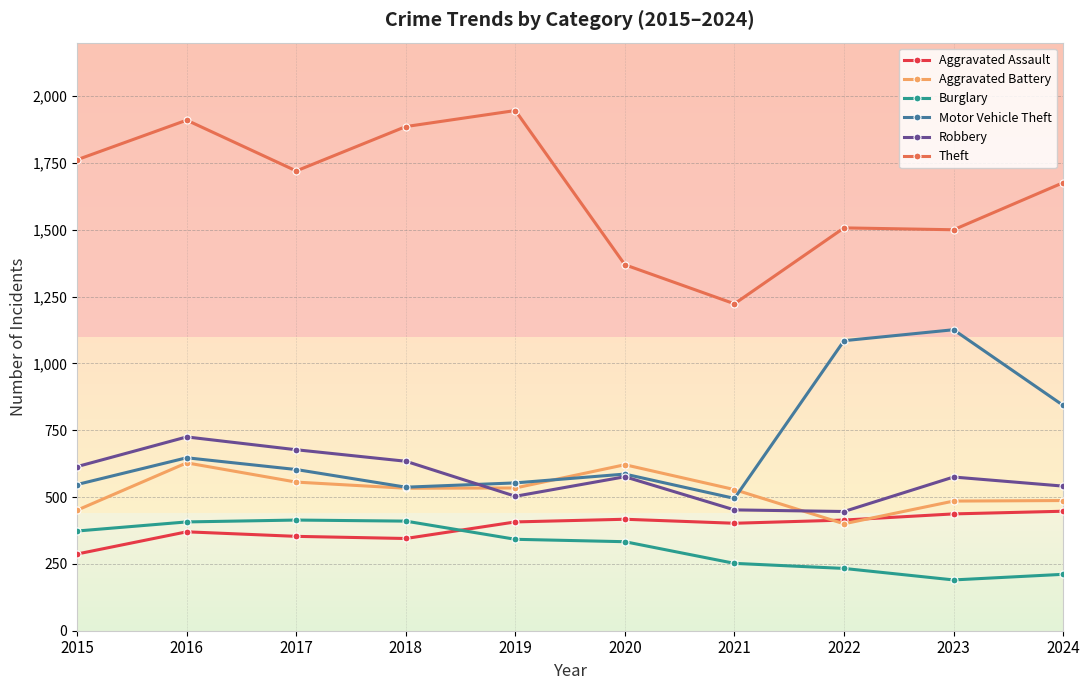

What is the sum of all Burglary values?

3165